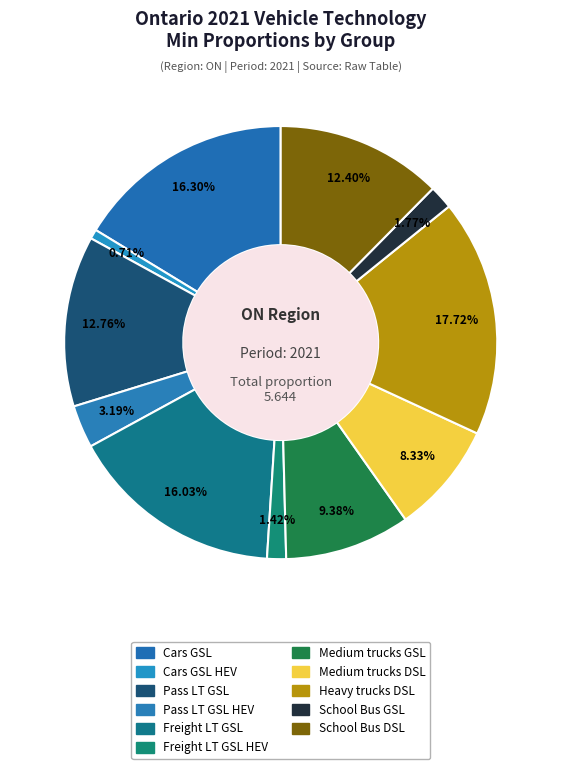

Which slice is the smallest?

Cars GSL HEV